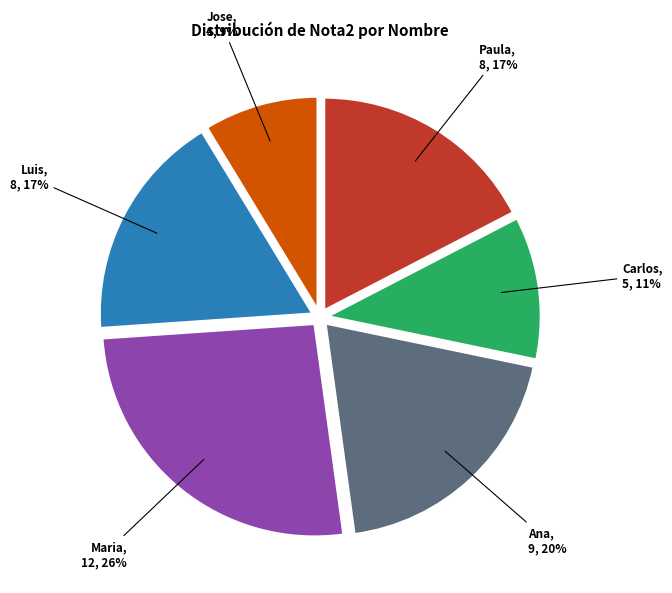

To the nearest percent, what is the combined percentage of Paula and Maria?

43%